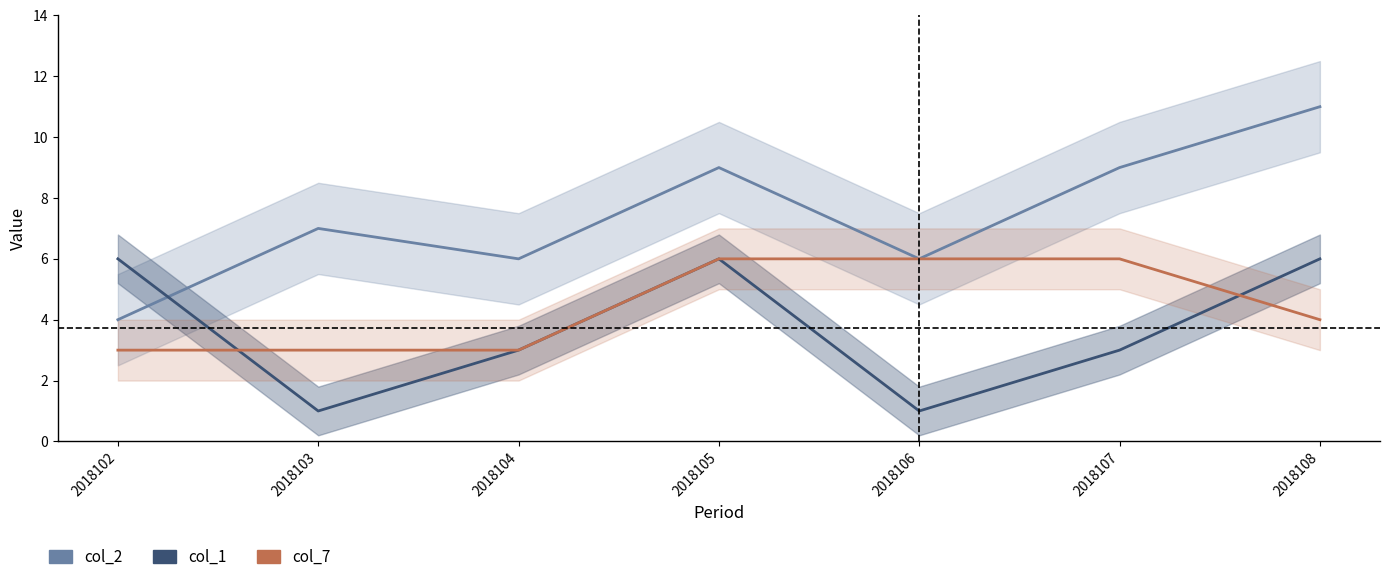

Is the value of col_1 at 2018103 greater than the value of col_7 at 2018104?

No